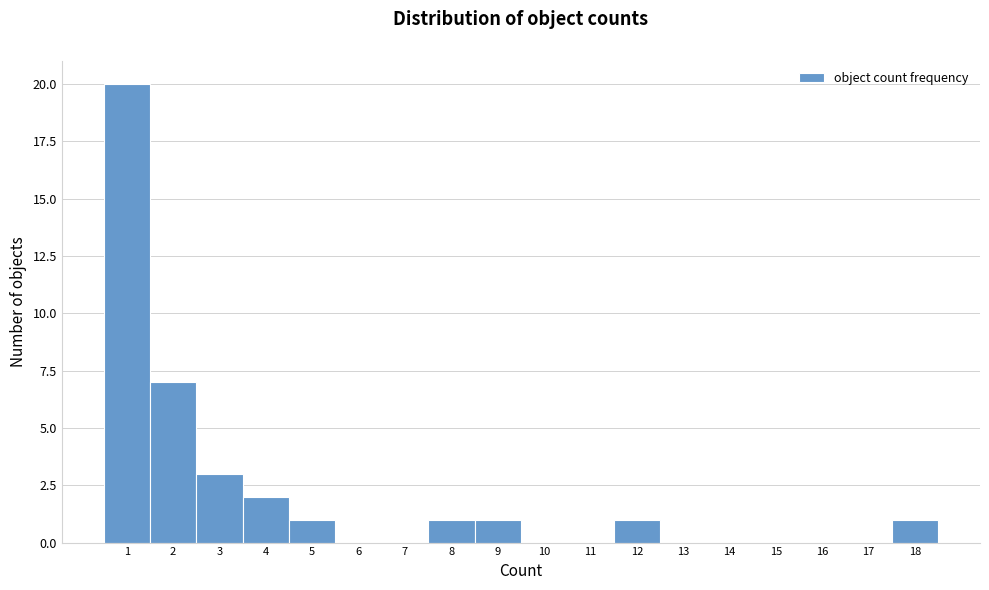

Reading left to right, transcribe this chart: for each bar, give the range it covers on the x-axis and its height. The values are not printed on the chart, so give them approximately, as read against the axis.

0.5 to 1.5: 20
1.5 to 2.5: 7
2.5 to 3.5: 3
3.5 to 4.5: 2
4.5 to 5.5: 1
5.5 to 6.5: 0
6.5 to 7.5: 0
7.5 to 8.5: 1
8.5 to 9.5: 1
9.5 to 10.5: 0
10.5 to 11.5: 0
11.5 to 12.5: 1
12.5 to 13.5: 0
13.5 to 14.5: 0
14.5 to 15.5: 0
15.5 to 16.5: 0
16.5 to 17.5: 0
17.5 to 18.5: 1